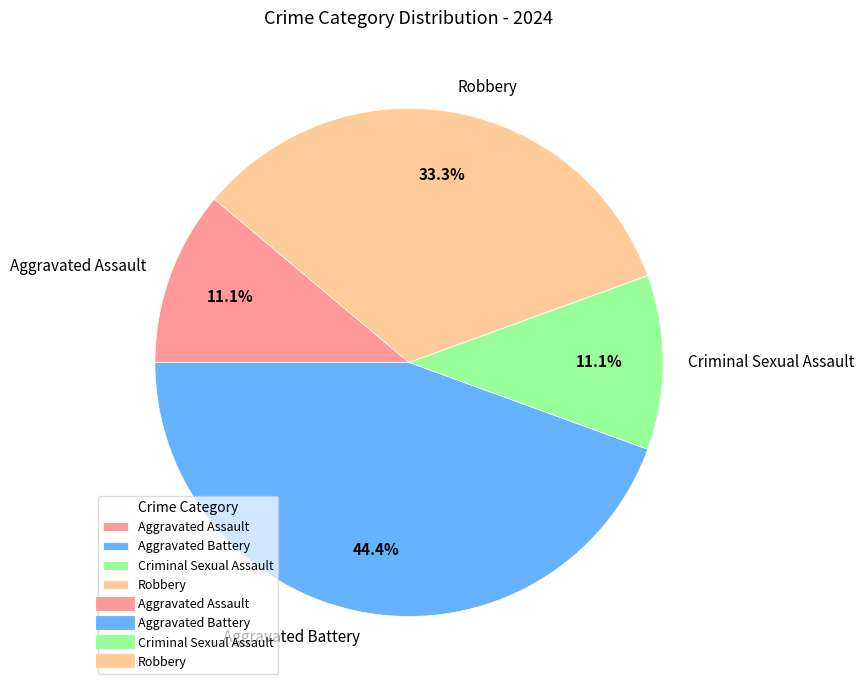

Approximately how many times larger is the value at Aggravated Battery compared to Aggravated Assault?

4.0